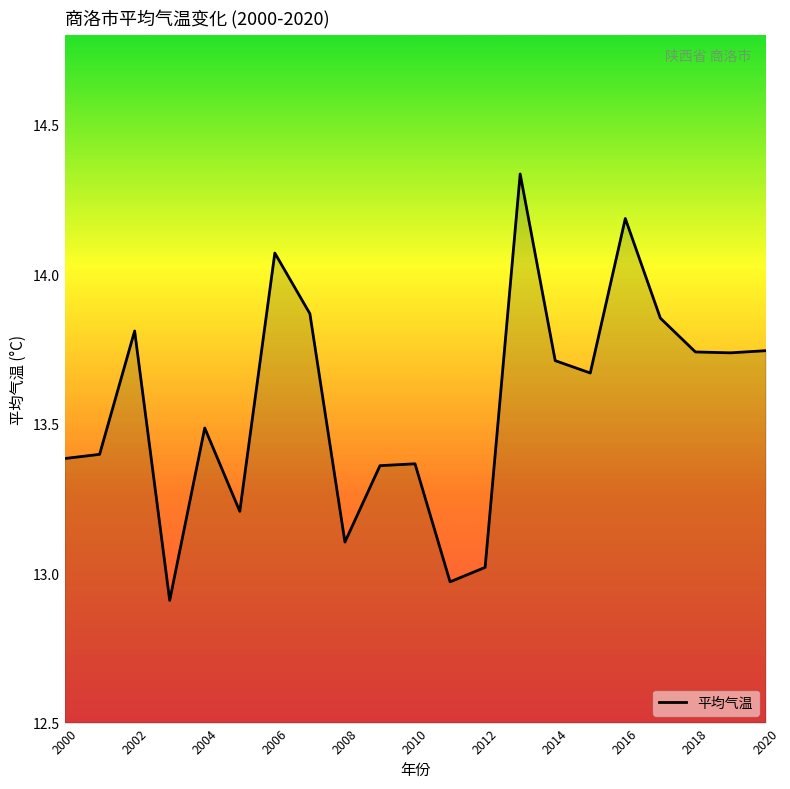

What is the sum of all values?

284.9